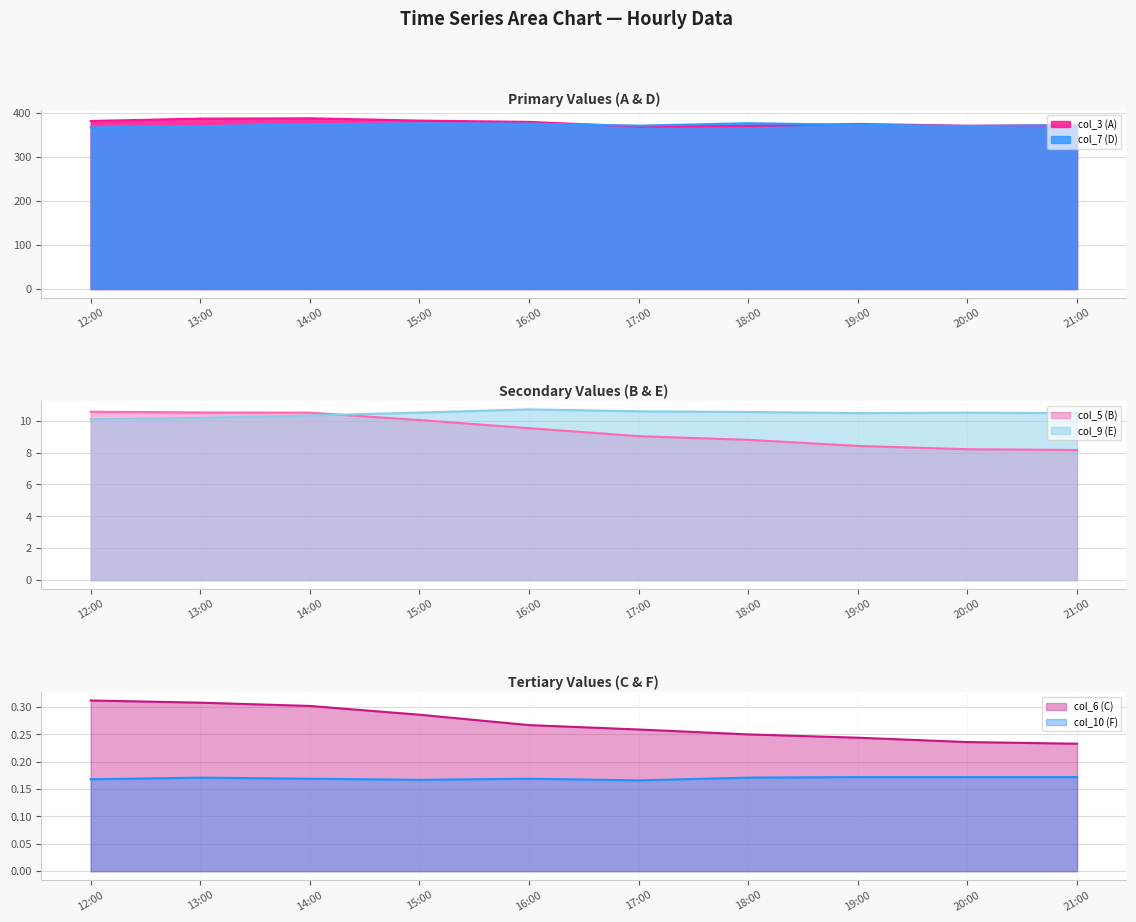

True or false: col_3 (A) and col_5 (B) intersect in this chart.

False